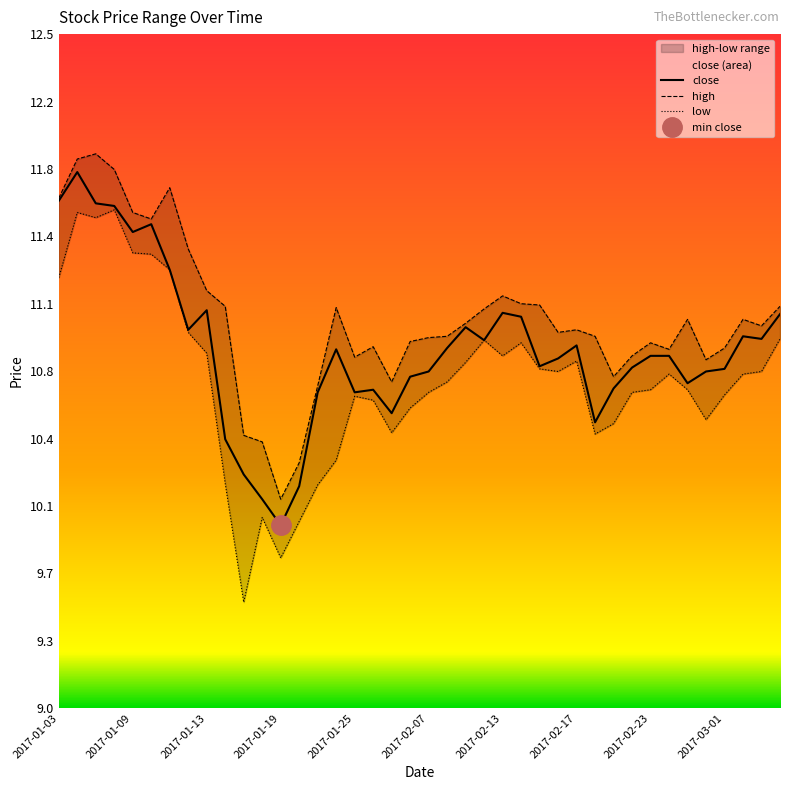

What is the difference between the maximum and minimum values?

1.8